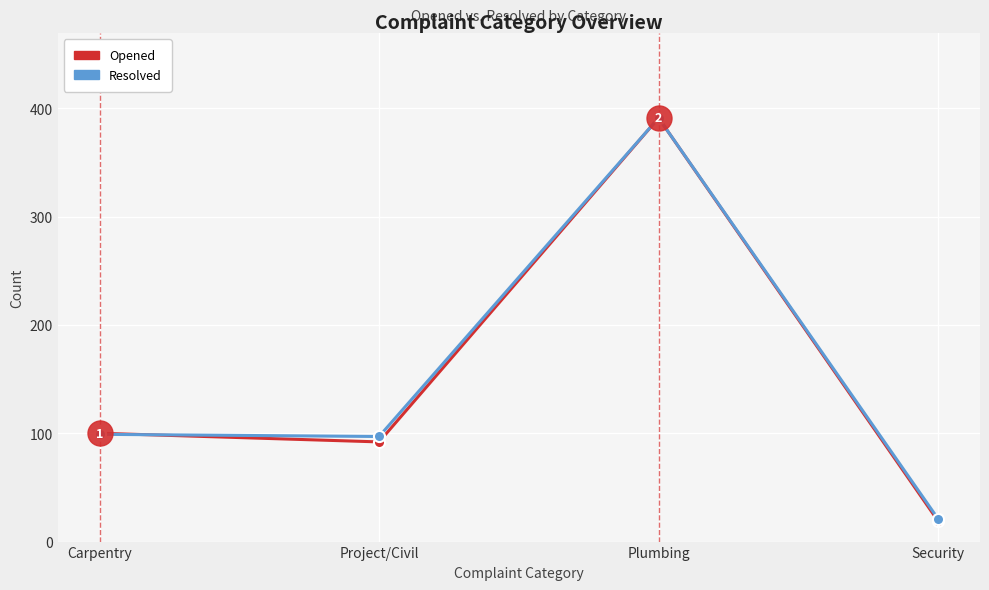

Does the chart display data point markers on the line(s)?

Yes